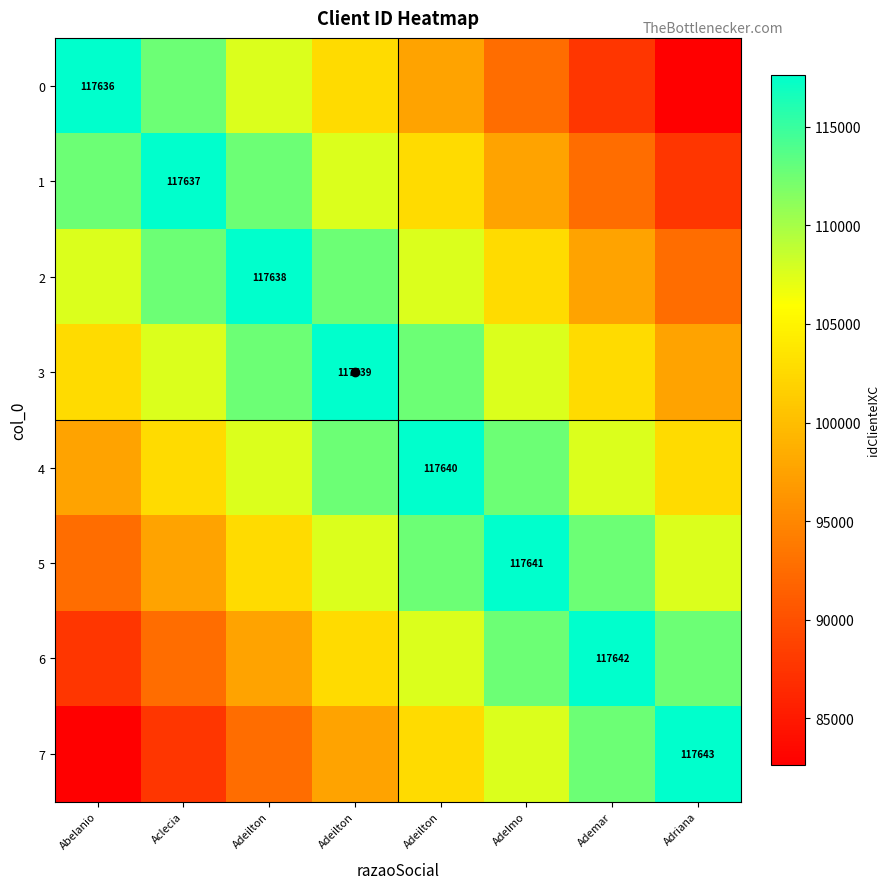

Read the 2 value at Adriana, to the nearest 10.

92640